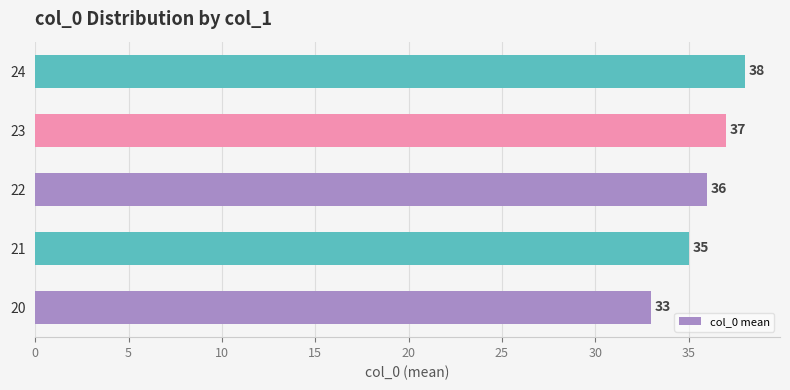

Rank the categories by value from highest to lowest.

24, 23, 22, 21, 20